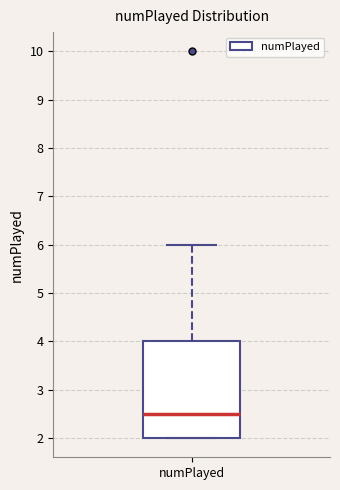

Transcribe this box plot: give where the median line is, the range the box spans, and where the two whiskers end, as read against the y-axis. The values are not printed on the chart, so give them approximately, as read against the axis.

median 2.5, box 2.0 to 4.0, whiskers 2.0 to 6.0